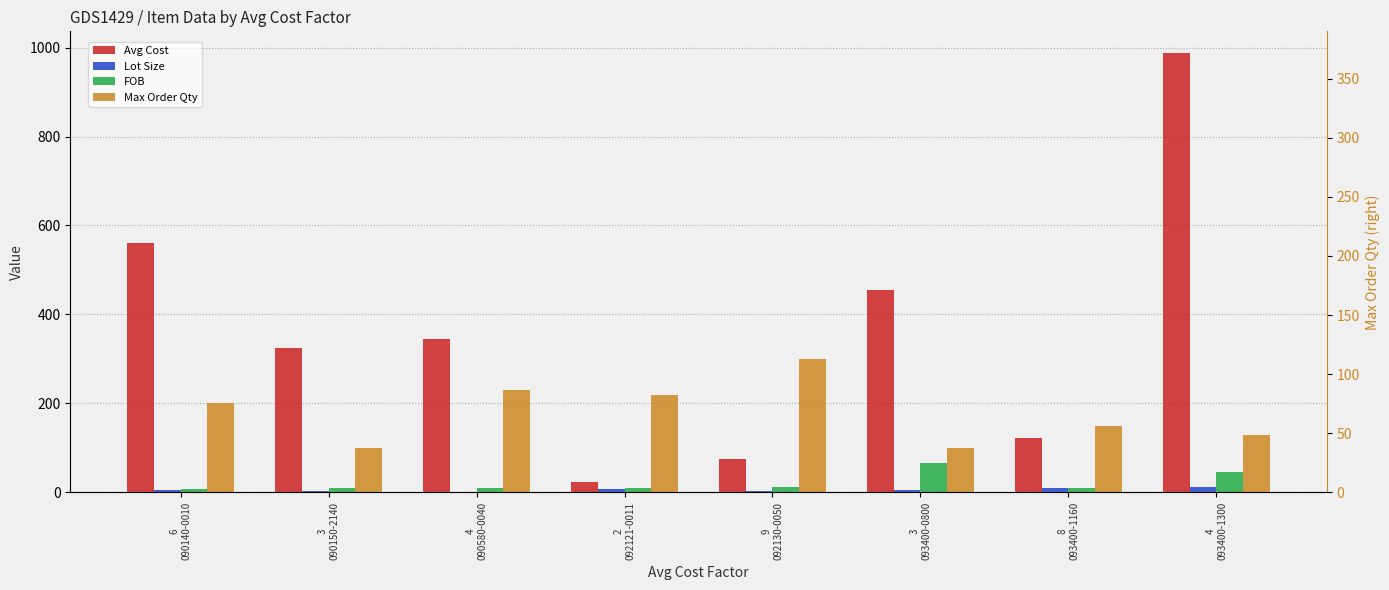

Reading left to right, what are all the values shown in this chart?

Avg Cost: 560	324	345	23	76	456	123	987
Lot Size: 6	4	2	8	3	5	10	12
FOB: 7	9	10	11	12	67	9	45
Max Order Qty: 200	100	230	220	300	100	150	129